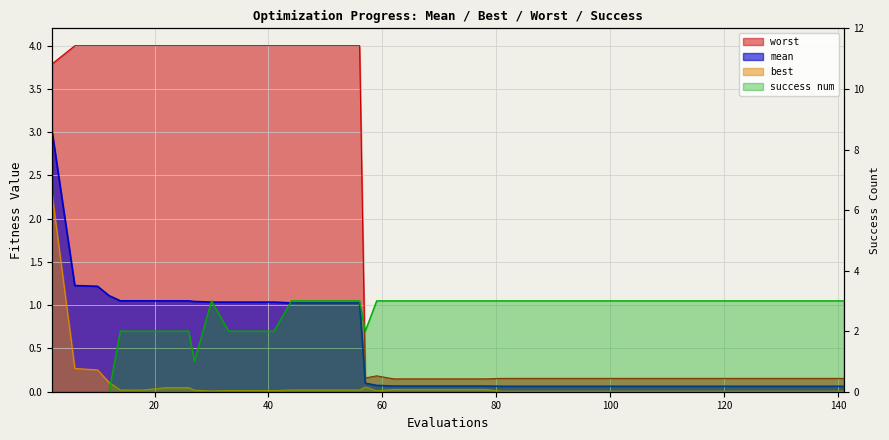

True or false: mean and best cross at least once.

False